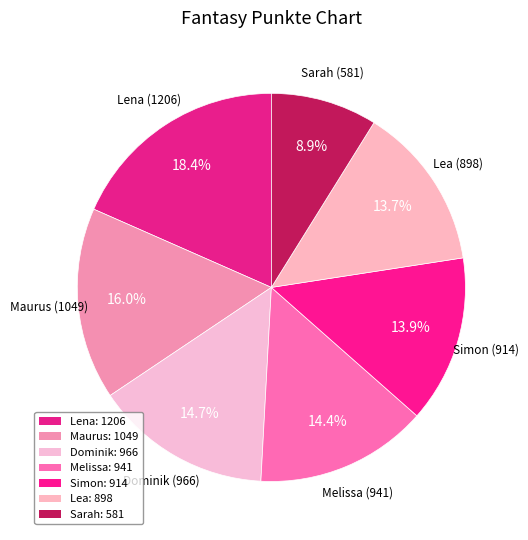

How much of the chart is everything except Maurus?

84.0%